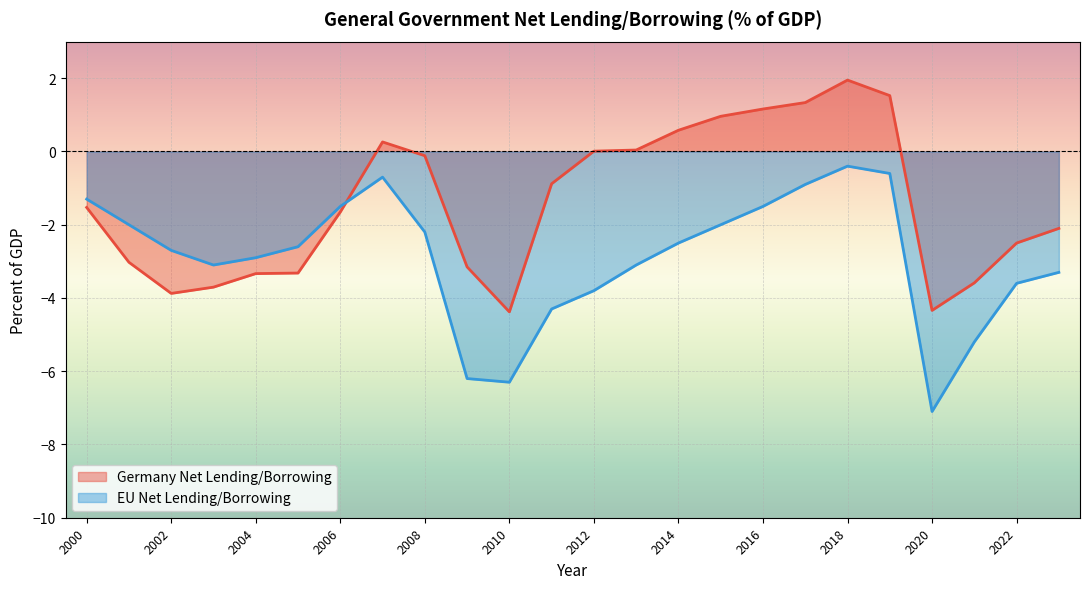

Count the number of data series in this chart.

2